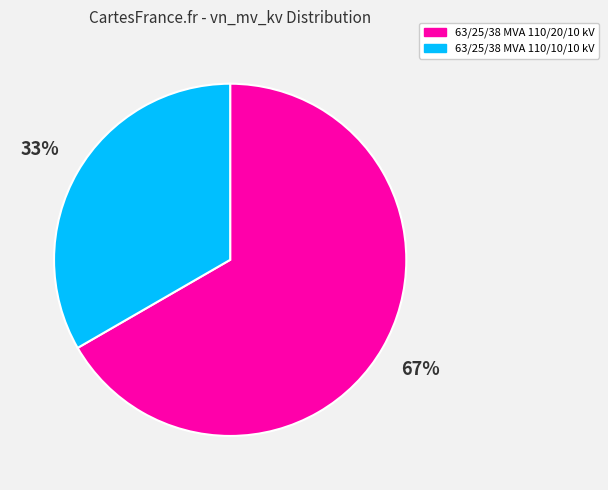

To the nearest percent, what portion does 63/25/38 MVA 110/10/10 kV represent?

33%